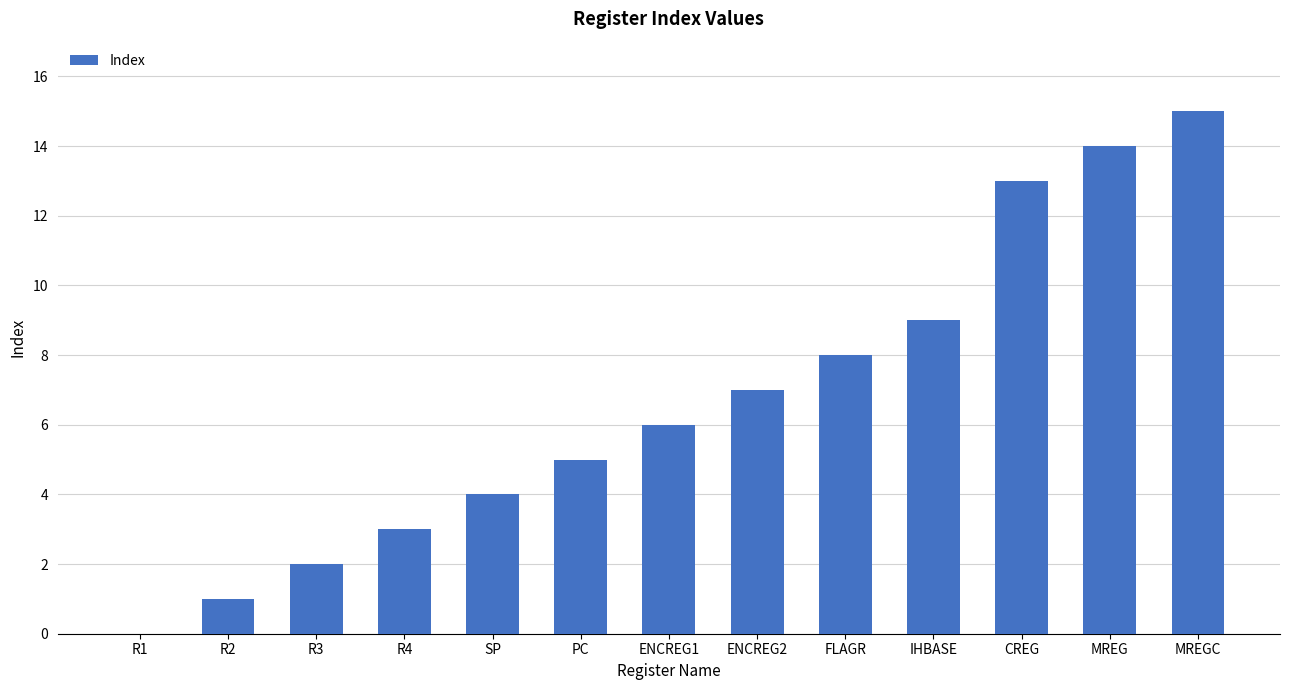

Which category has the highest value across all series?

MREGC